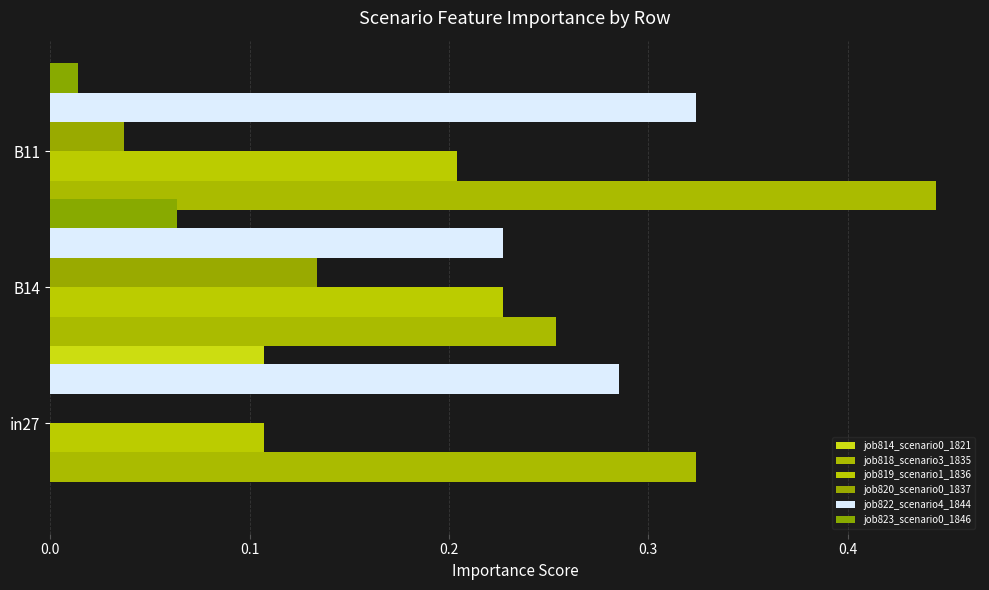

What is the highest value of the job814_scenario0_1821 series?

0.1